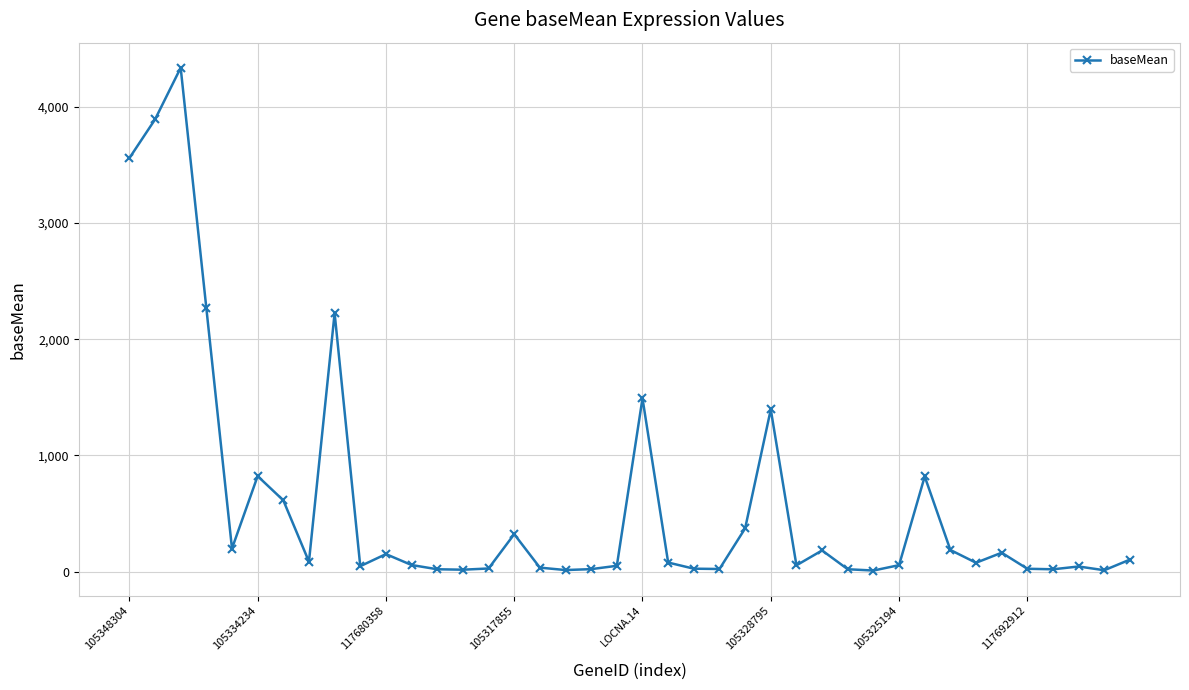

What is the greatest value displayed?

4336.5